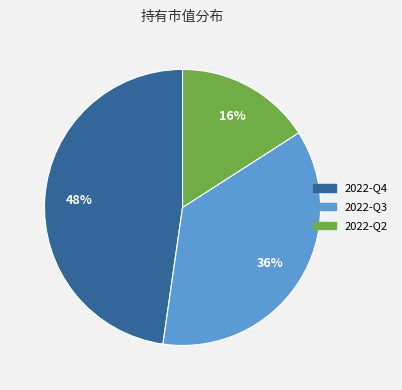

Which category has the biggest portion of the pie?

2022-Q4